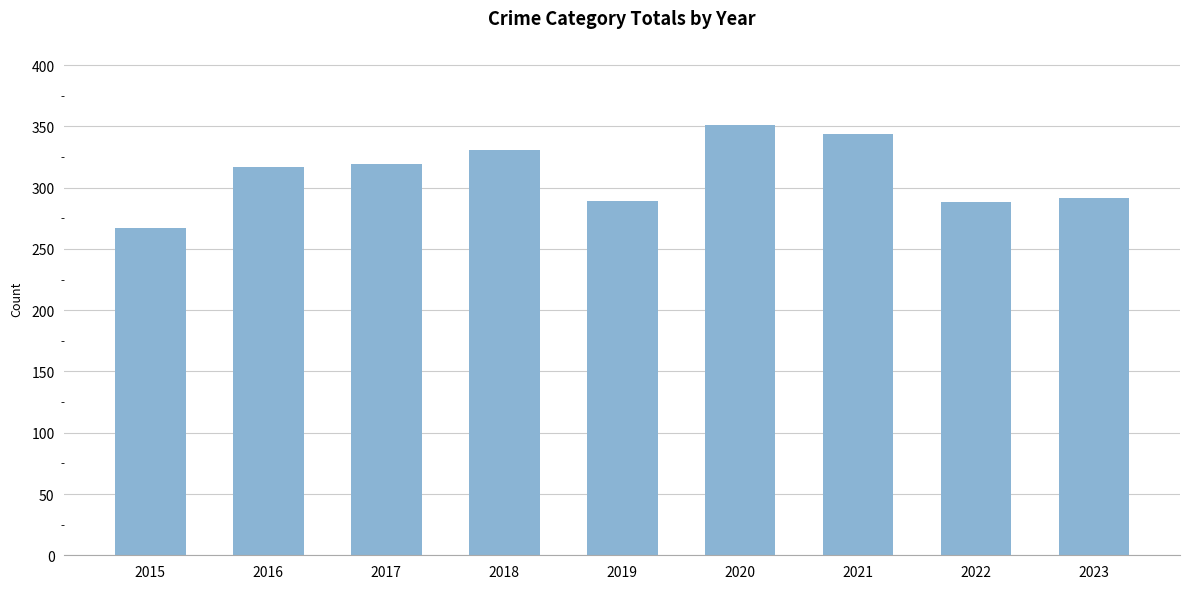

Are the bars horizontal?

No